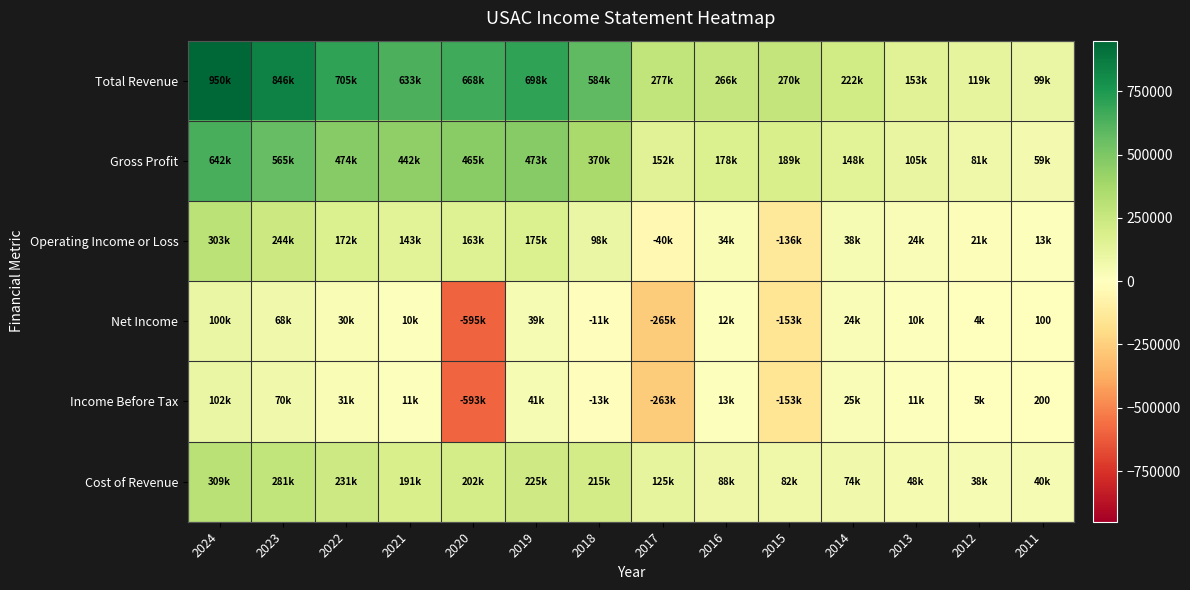

Is it true that Total Revenue equals 1455809 at 2023?

False